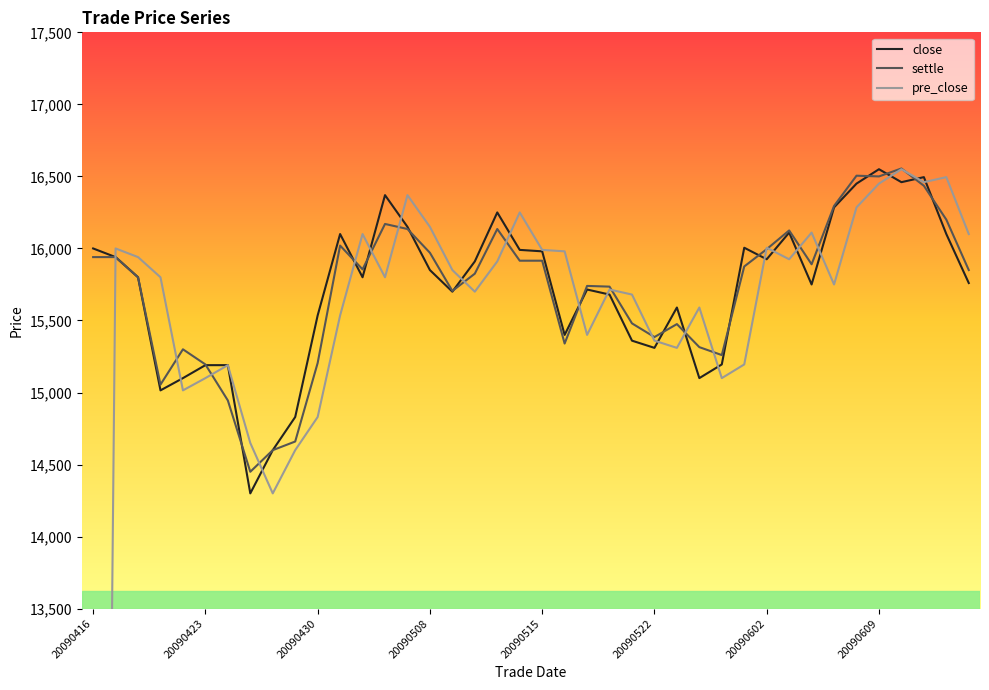

Which series has the largest total across all categories?

close